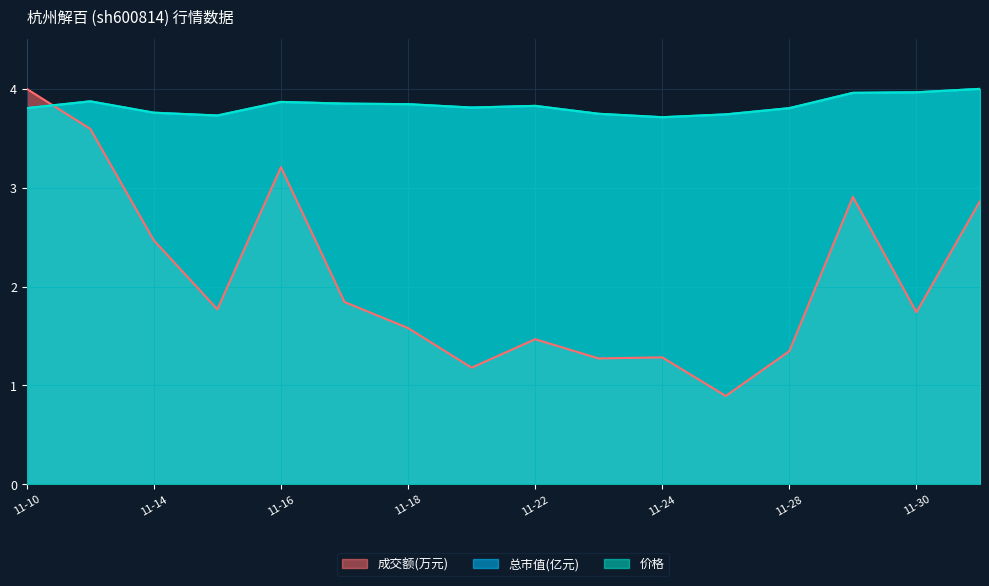

At which label does 成交额(万元) first exceed 1?

11-10